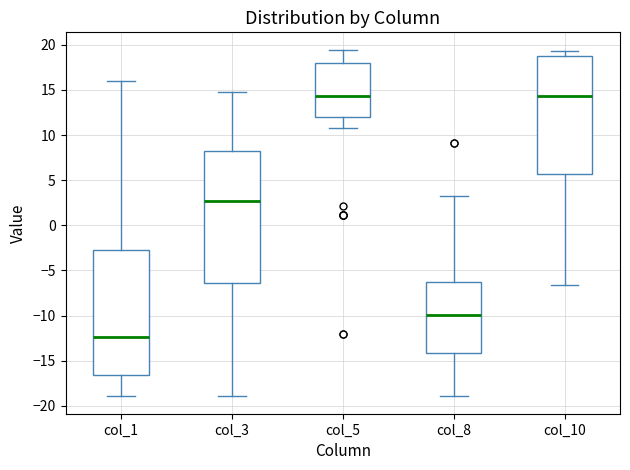

Reading left to right, transcribe this box plot: for each box, give where its median line is, the range the box spans, and where its two whiskers end, as read against the y-axis. The values are not printed on the chart, so give them approximately, as read against the axis.

col_1: median -12.5, box -16.5 to -2.5, whiskers -19.0 to 16.0
col_3: median 2.5, box -6.5 to 8.5, whiskers -19.0 to 14.5
col_5: median 14.5, box 12.0 to 18.0, whiskers 10.5 to 19.5
col_8: median -10.0, box -14.0 to -6.5, whiskers -19.0 to 3.5
col_10: median 14.5, box 5.5 to 18.5, whiskers -6.5 to 19.5